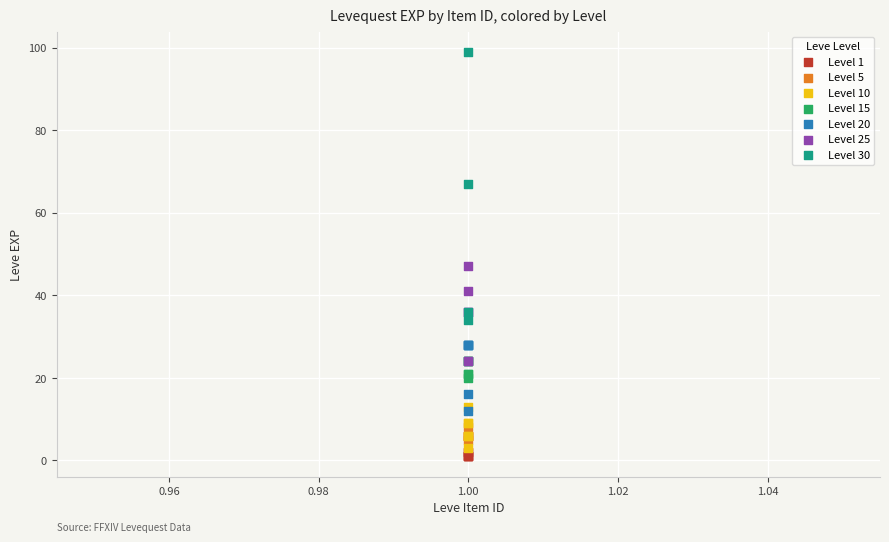

Which series has the largest Y range (max minus min)?

Level 30